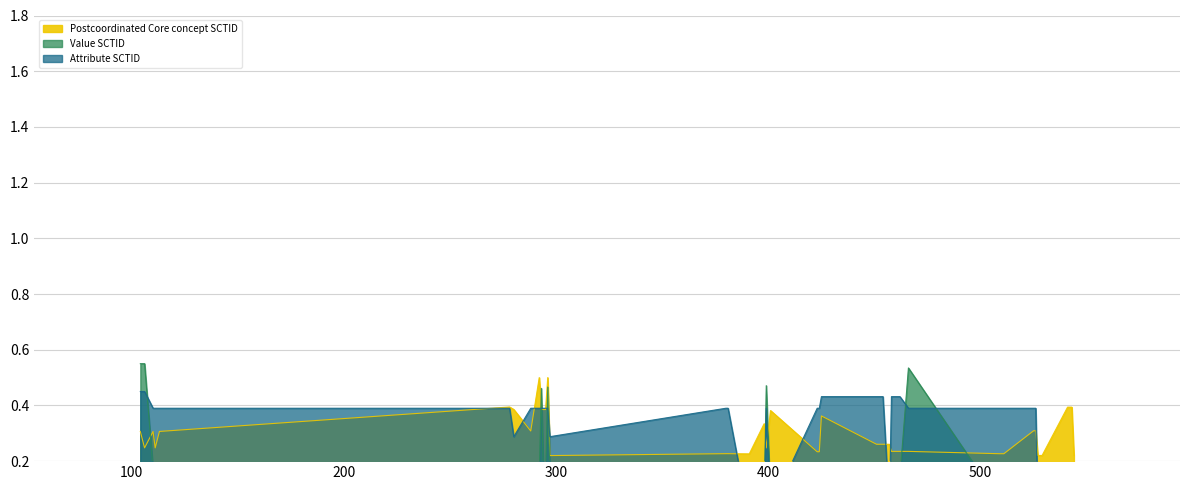

What is the difference between the Value SCTID values at 511 and 542?

0.1